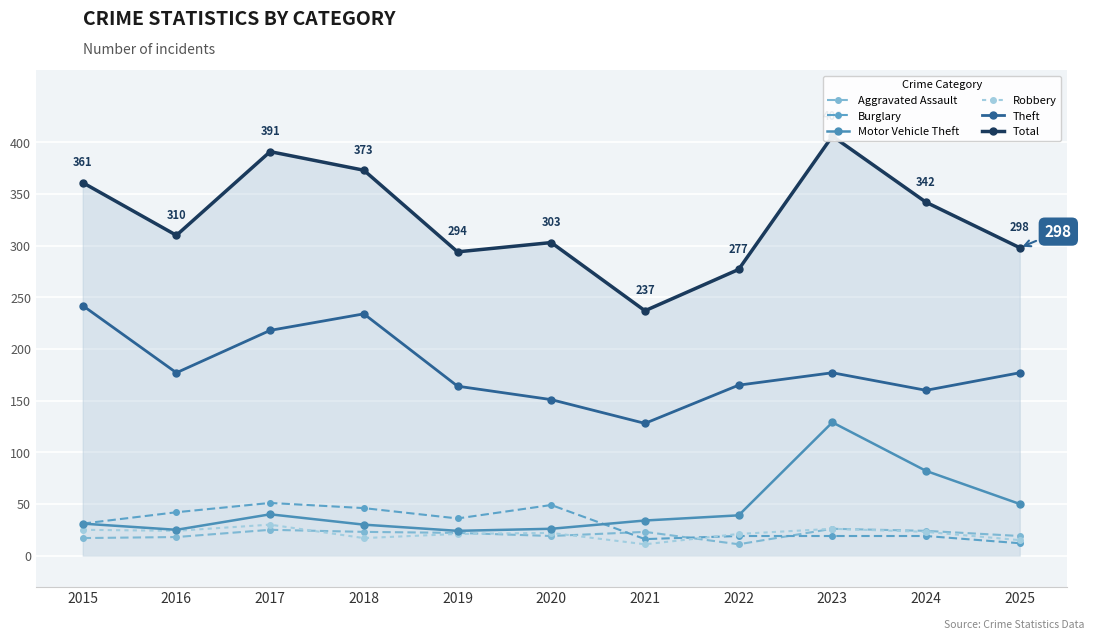

Which series changed the most between 2015 and 2017?

Total